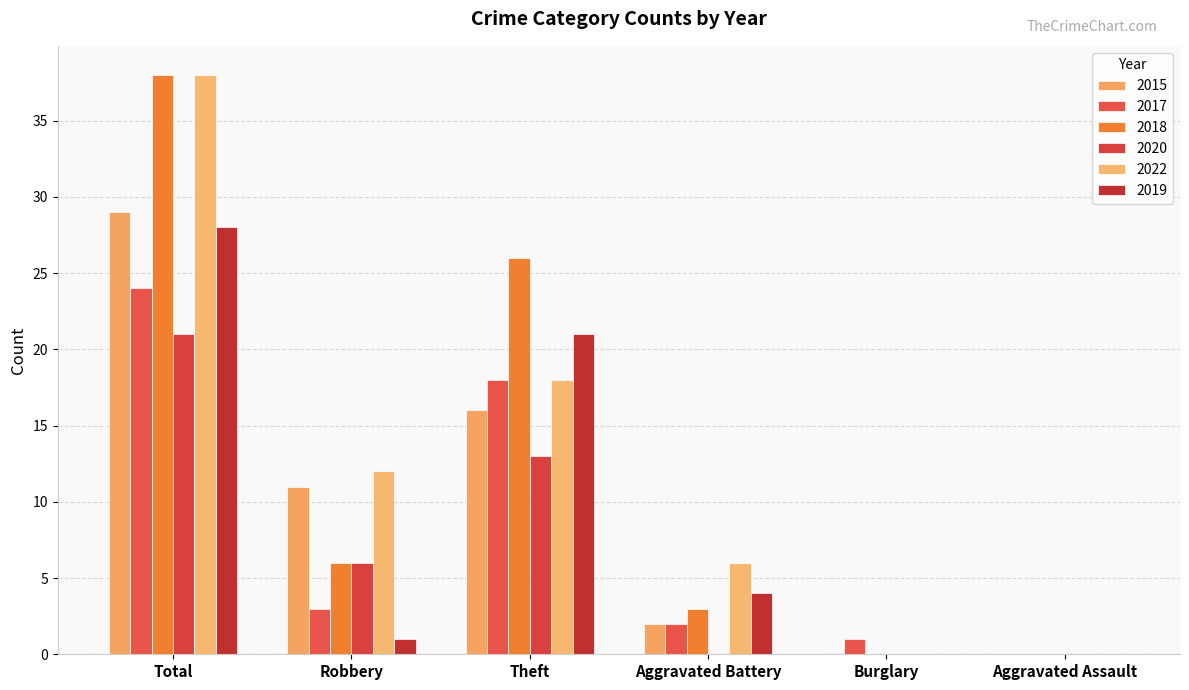

What is the difference between the maximum and second lowest values in the 2019 series?

28